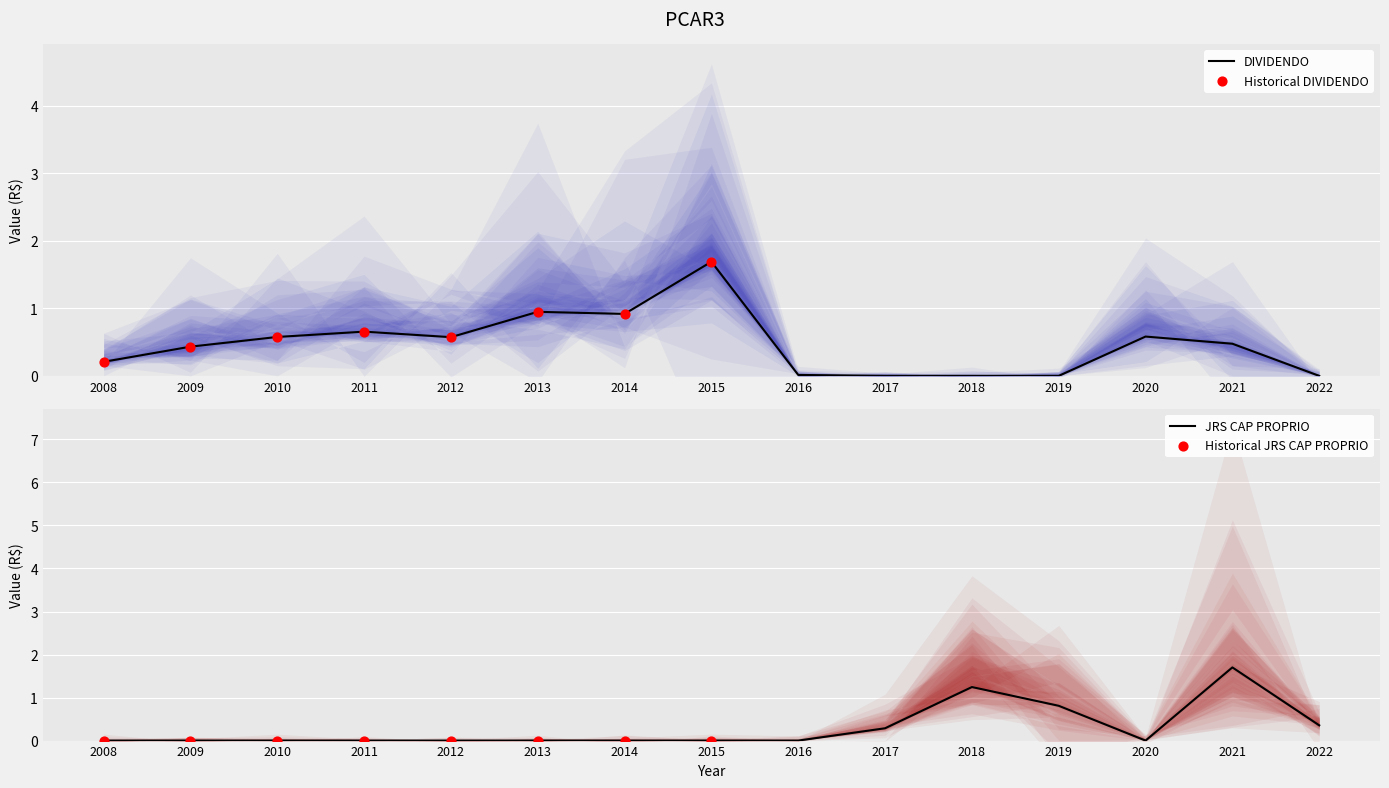

What is the total value across all series at 2010?

0.6